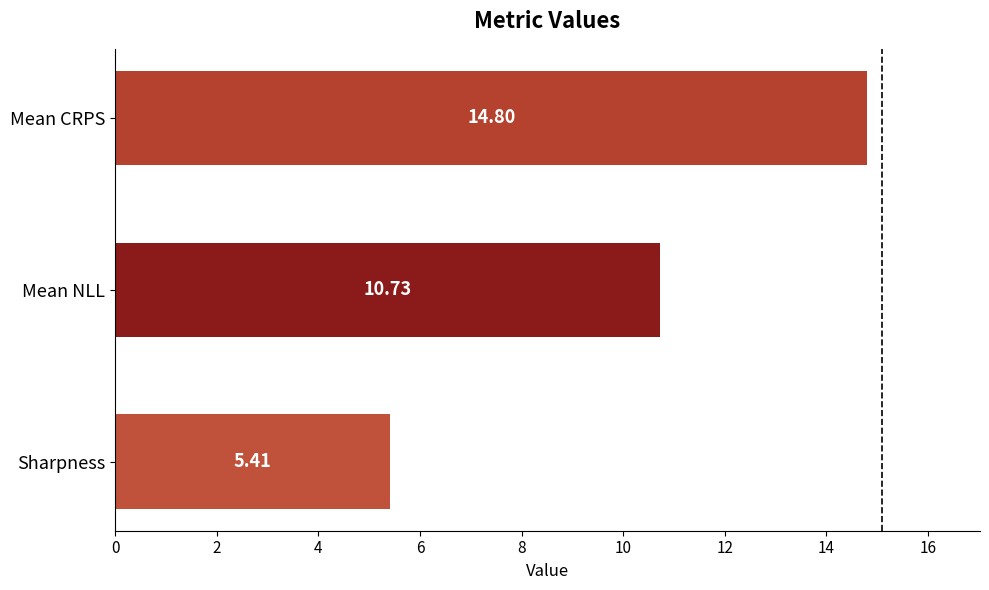

What is the sum of all values?

30.9